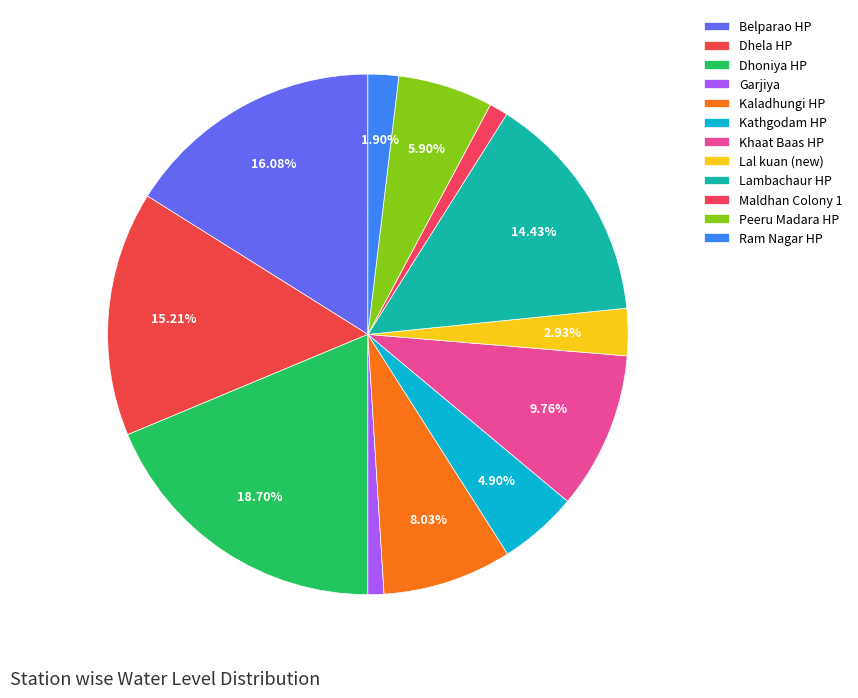

Rank the categories by value from highest to lowest.

Dhoniya HP, Belparao HP, Dhela HP, Lambachaur HP, Khaat Baas HP, Kaladhungi HP, Peeru Madara HP, Kathgodam HP, Lal kuan (new), Ram Nagar HP, Maldhan Colony 1, Garjiya